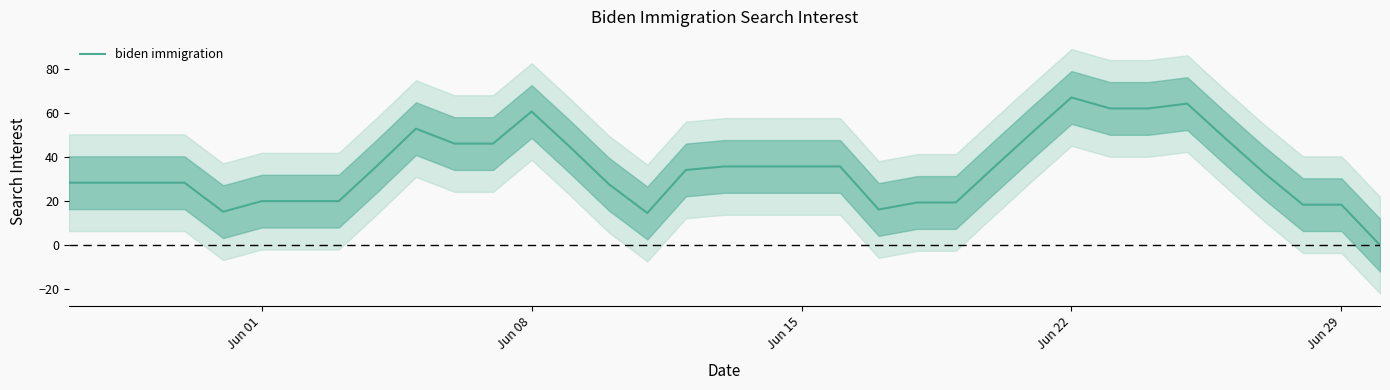

True or false: there are more than 0 points higher than both neighbors.

True